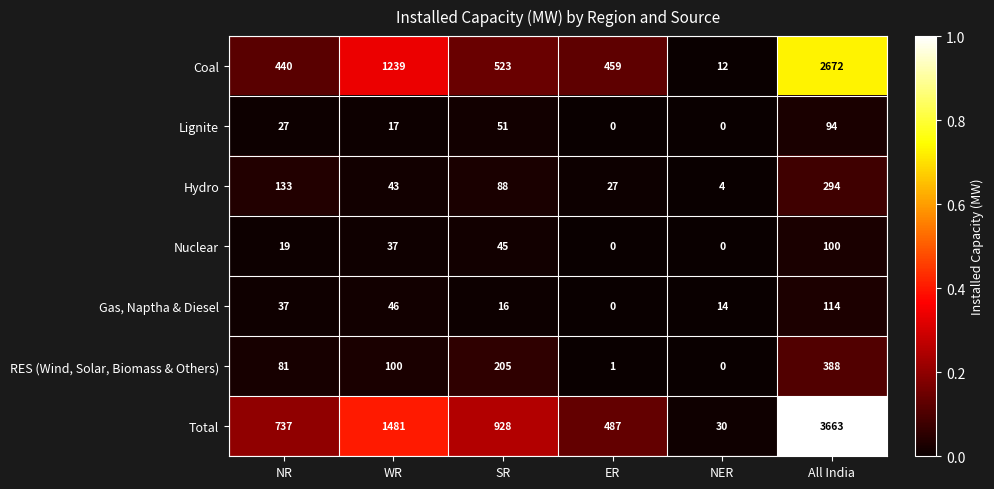

Rank the series by their maximum value, from highest to lowest.

Total, Coal, RES (Wind, Solar, Biomass & Others), Hydro, Gas, Naptha & Diesel, Nuclear, Lignite